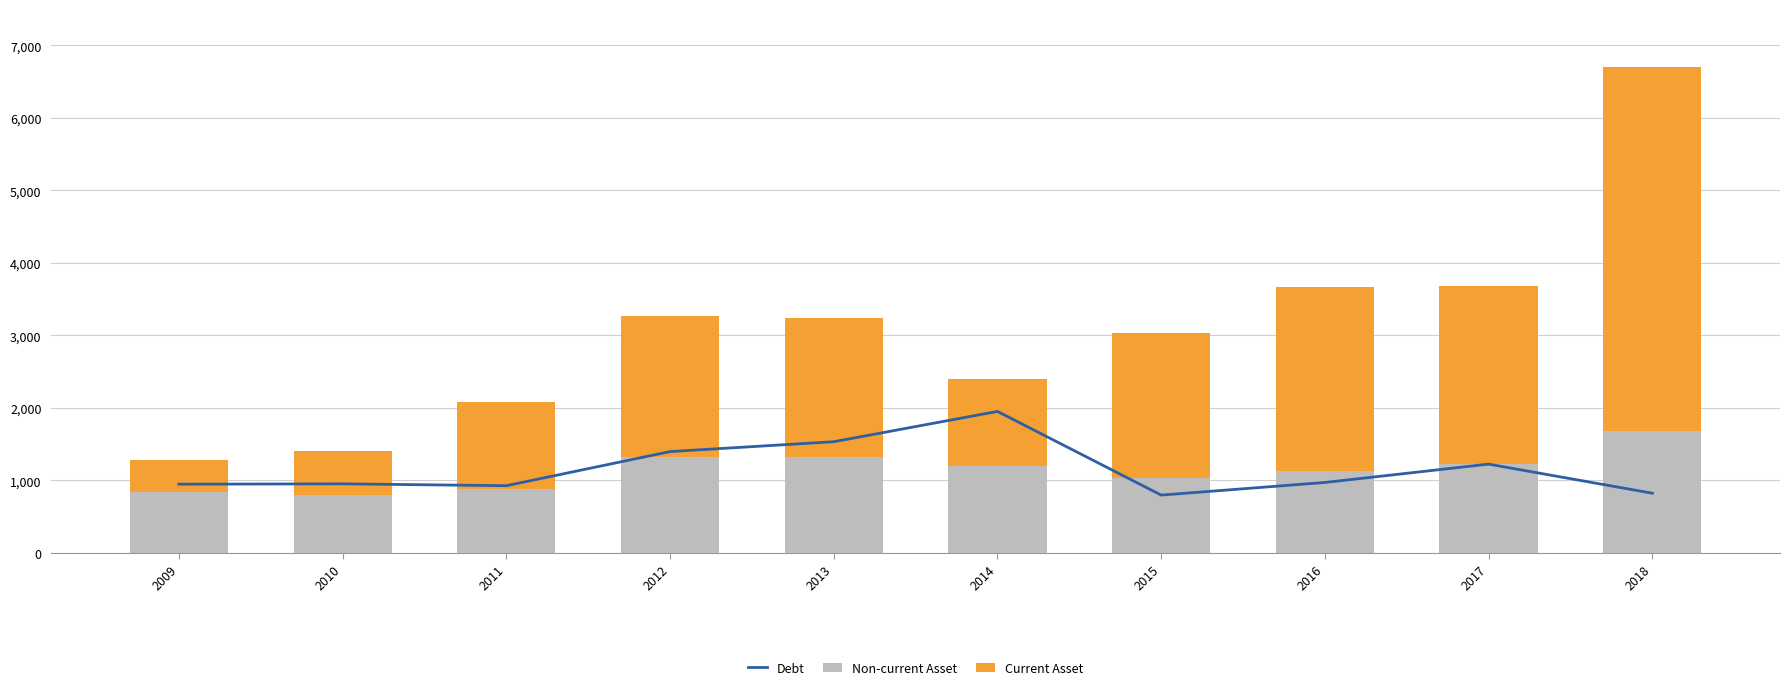

Reading left to right, list all the values displayed in this chart.

Debt: 2009=9476921	2010=9522435	2011=9265969	2012=13972124	2013=15333812	2014=19511870	2015=7970549	2016=9711950	2017=12242076	2018=8228885
Non-current Asset: 2009=8412706	2010=8024251	2011=8802014	2012=13156313	2013=13223477	2014=11943700	2015=10282837	2016=11337658	2017=12276898	2018=16821714
Current Asset: 2009=4422787	2010=6079421	2011=12016432	2012=19516609	2013=19112498	2014=11972850	2015=20107721	2016=25332270	2017=24527648	2018=50223760